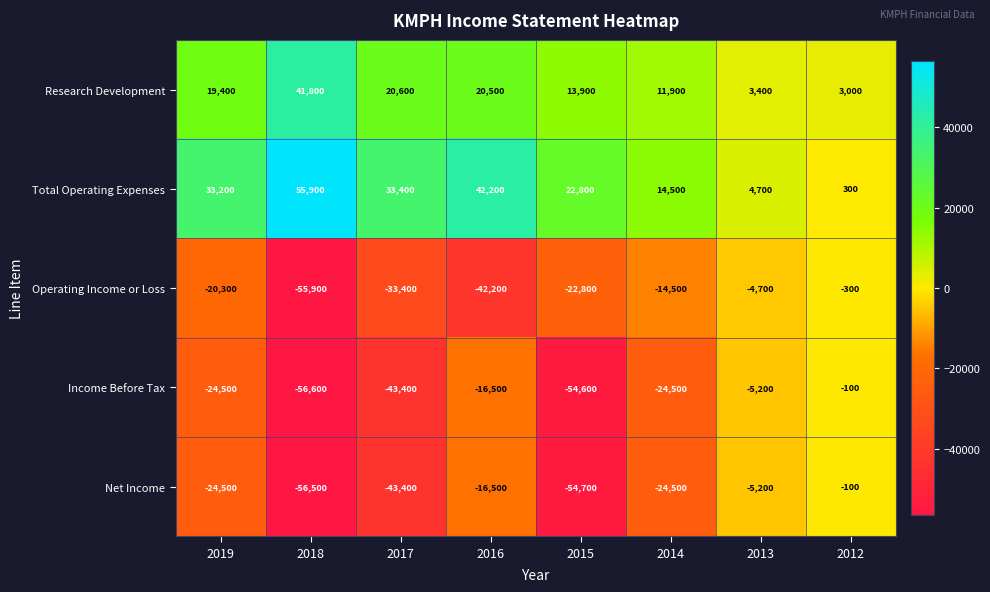

Which label corresponds to the smallest value in the chart?

2018